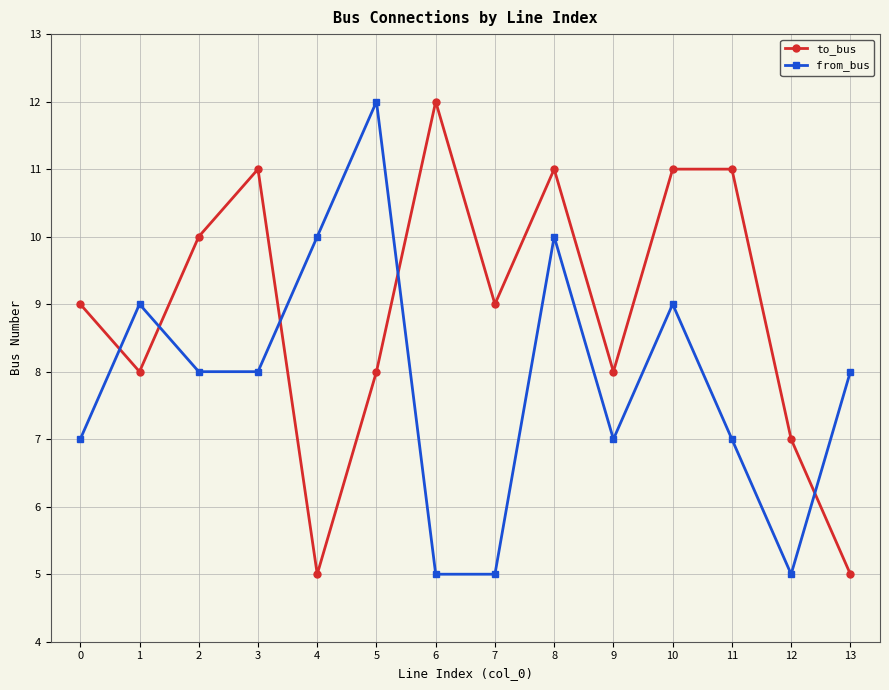

Rank the series at 1 from lowest to highest value.

to_bus, from_bus